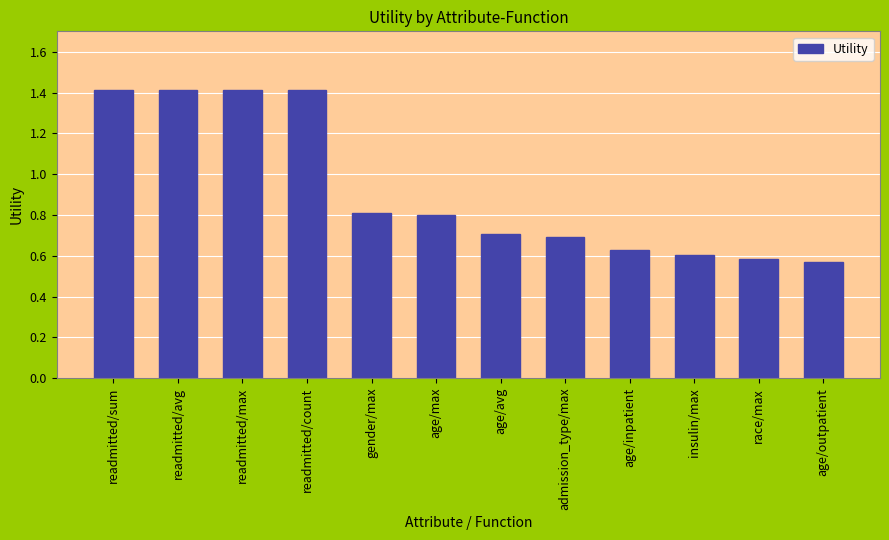

What is the sum of the values at admission_type/max and age/avg?

1.4